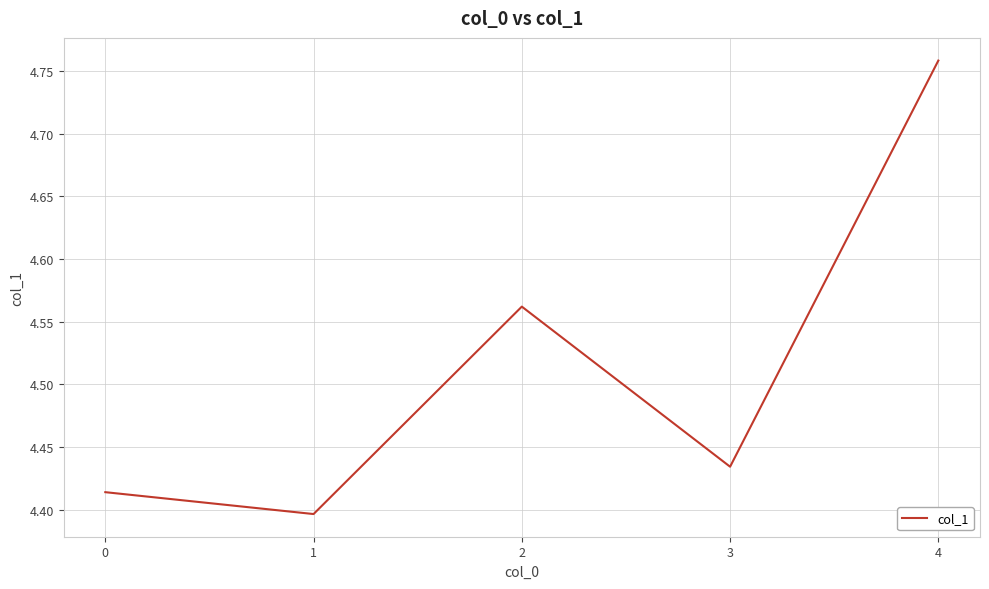

Is it true that the value at 1 is 6.5?

False